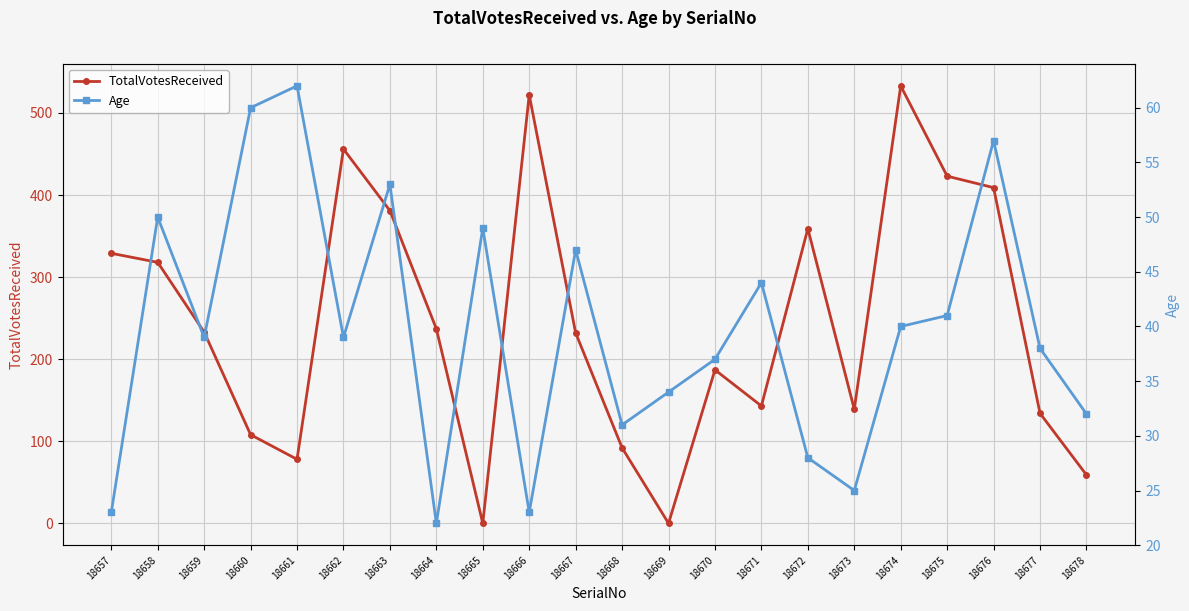

The Age series shows 50 at 18658. True or false?

True